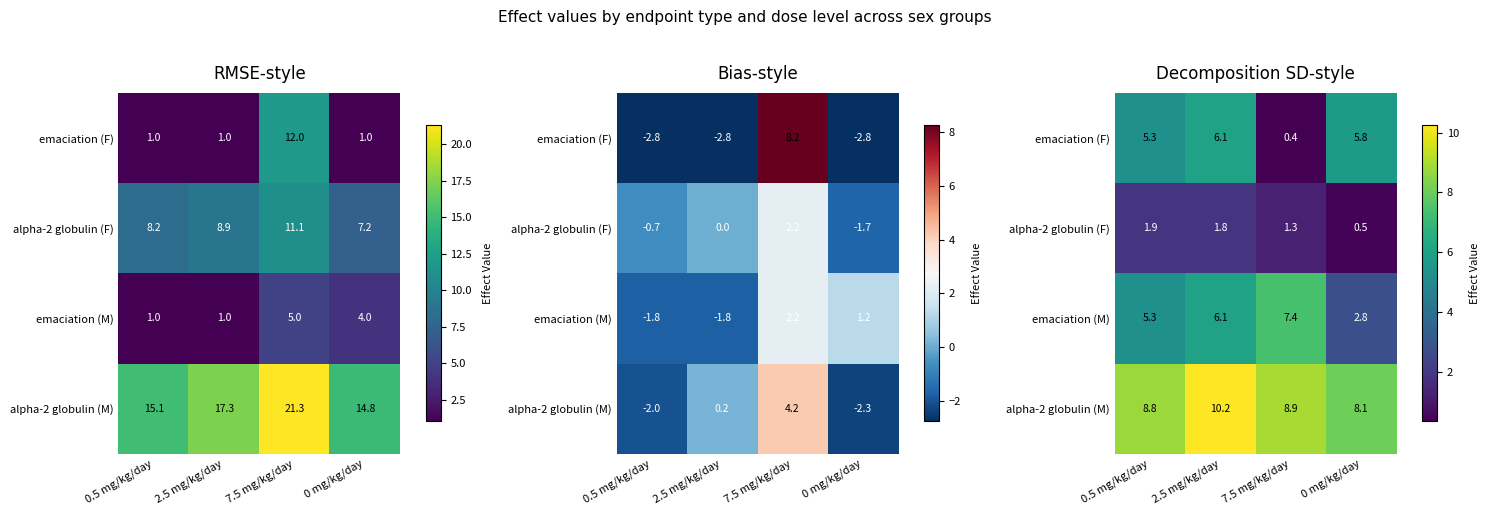

What is the difference between the alpha-2 globulin (F) values at 0.5 mg/kg/day and 7.5 mg/kg/day?

0.6